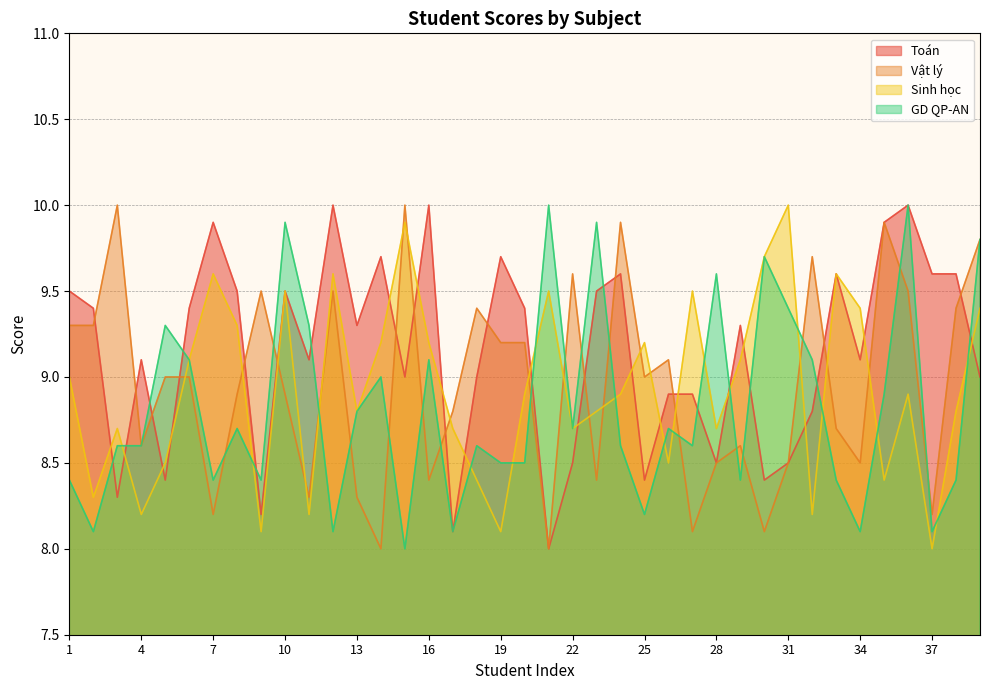

Between which two adjacent categories do GD QP-AN and Sinh học first intersect?

3 and 4